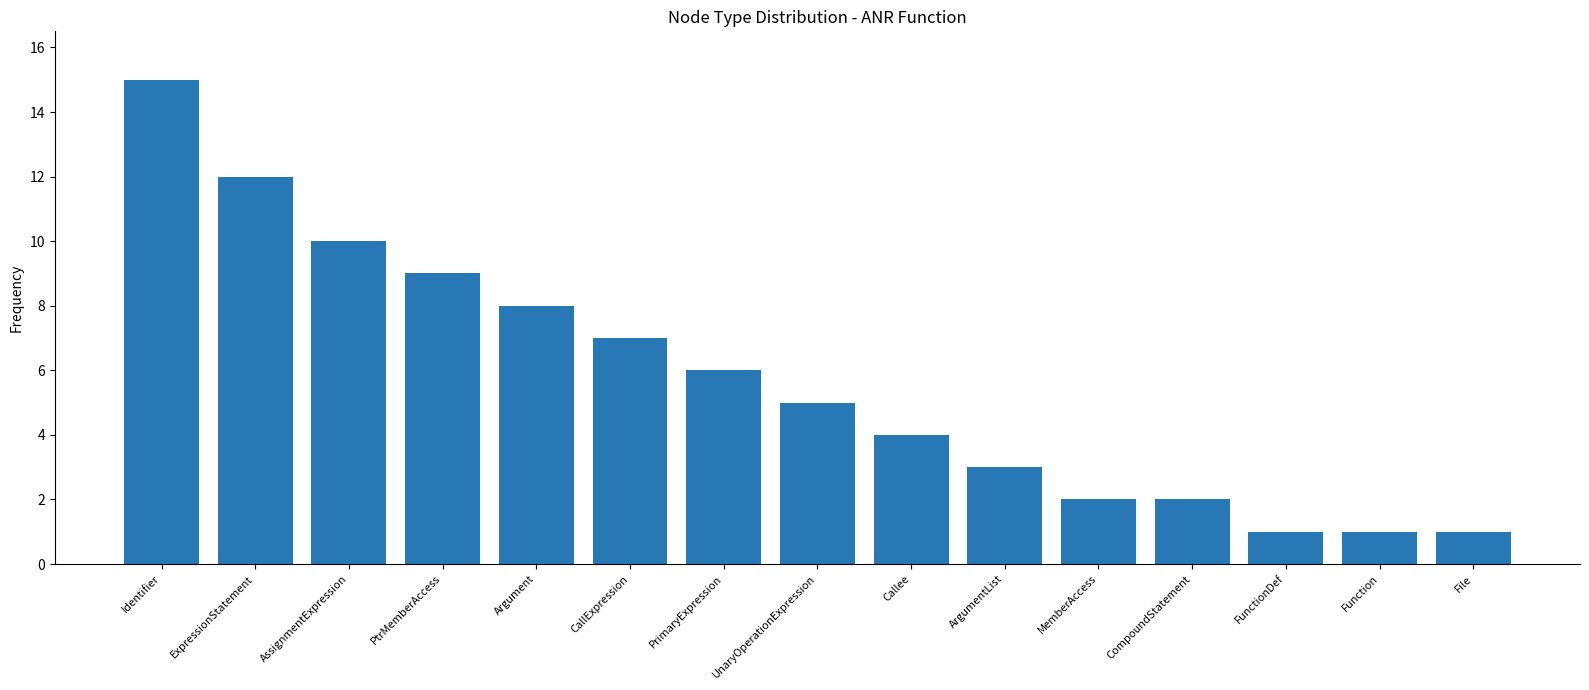

Are the bars grouped side by side (vs. stacked)?

No